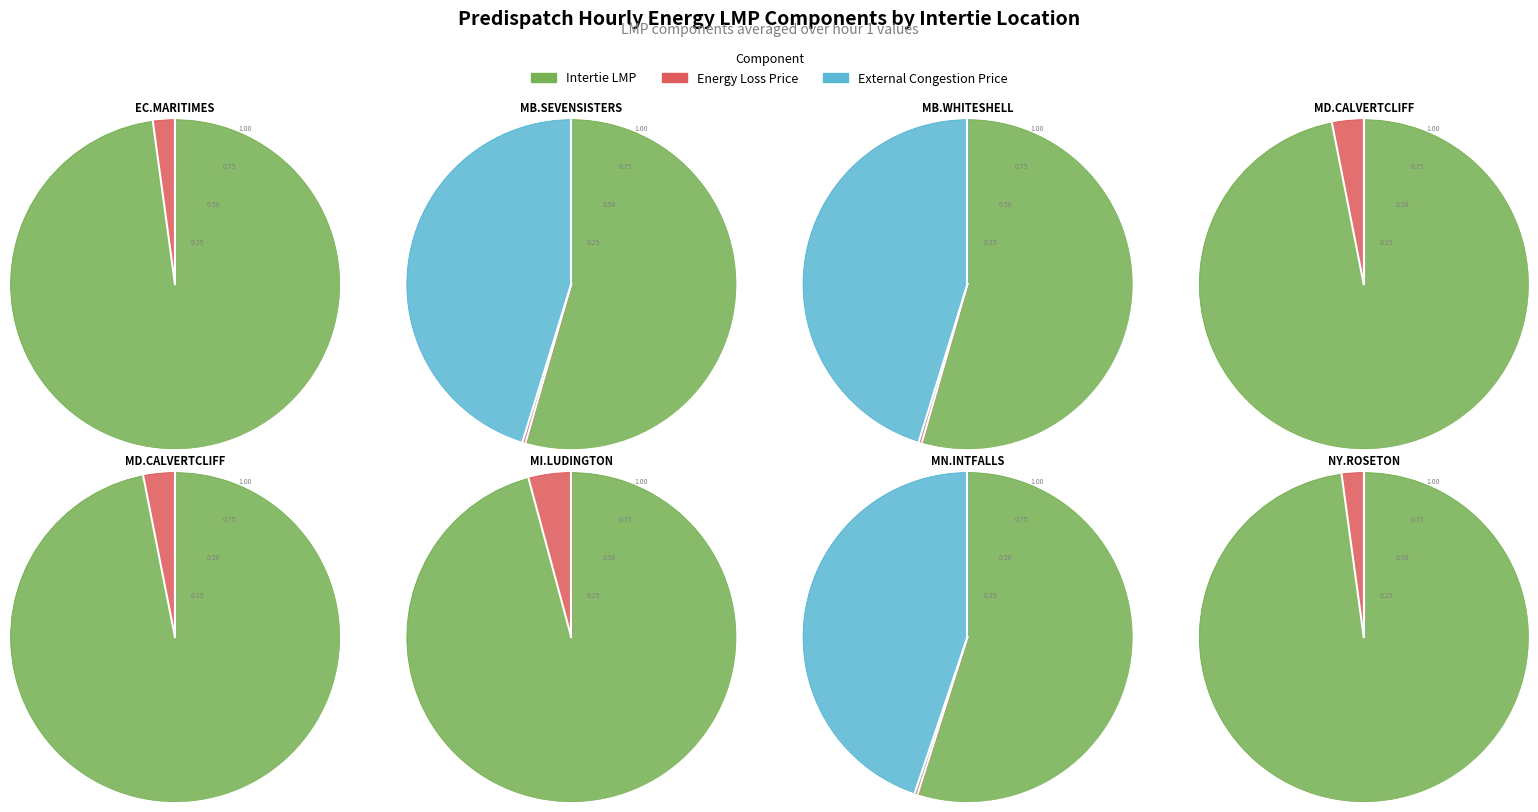

Combined, do EC.MARITIMES_NYSI and MB.WHITESHELL_MBSI account for over 50%?

No